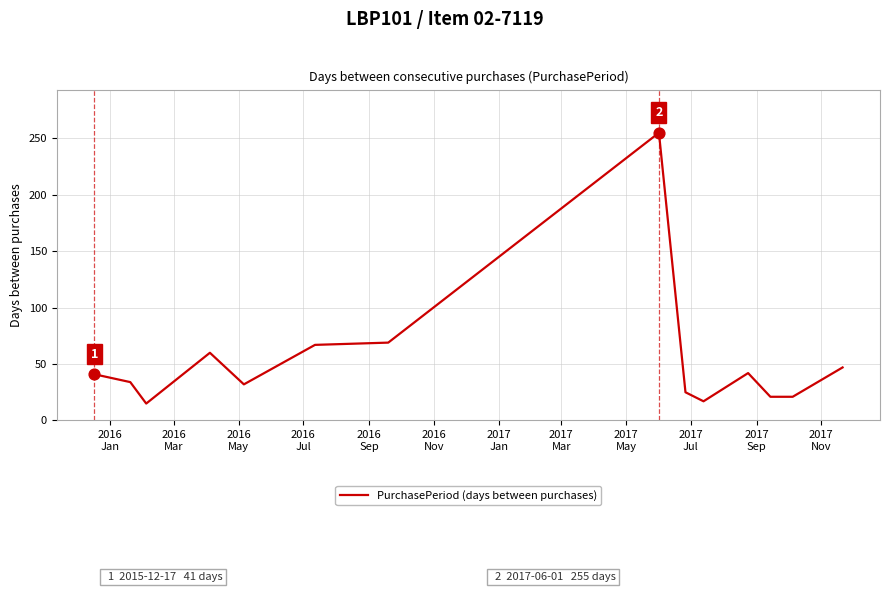

What is the smallest value displayed?

15